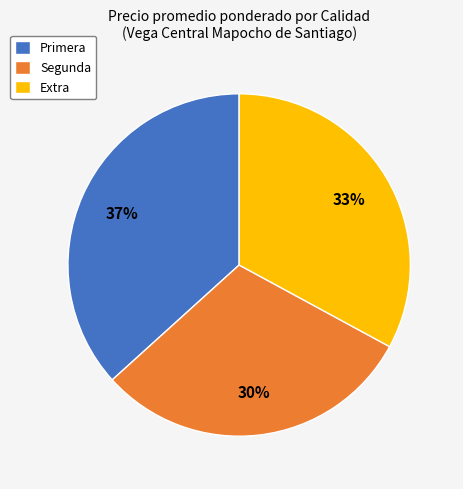

Approximately how many times larger is the value at Primera compared to Segunda?

1.2